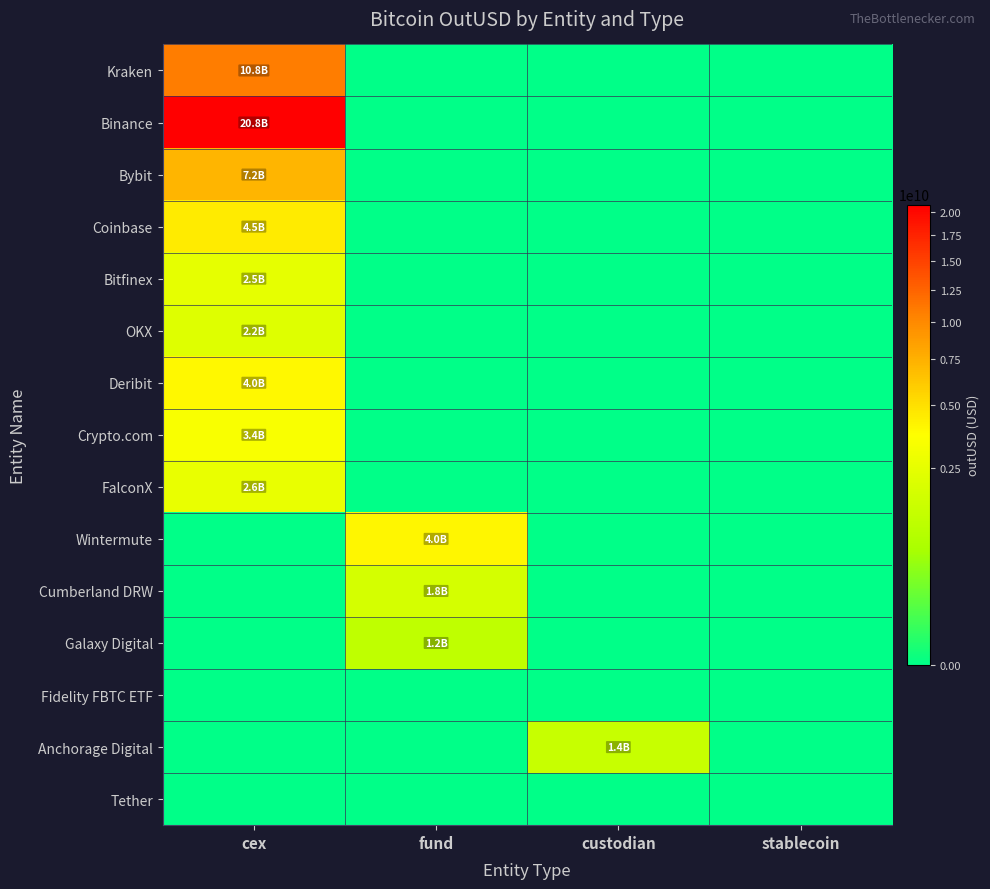

What is the difference between the highest and lowest values at fund?

3981905268.5